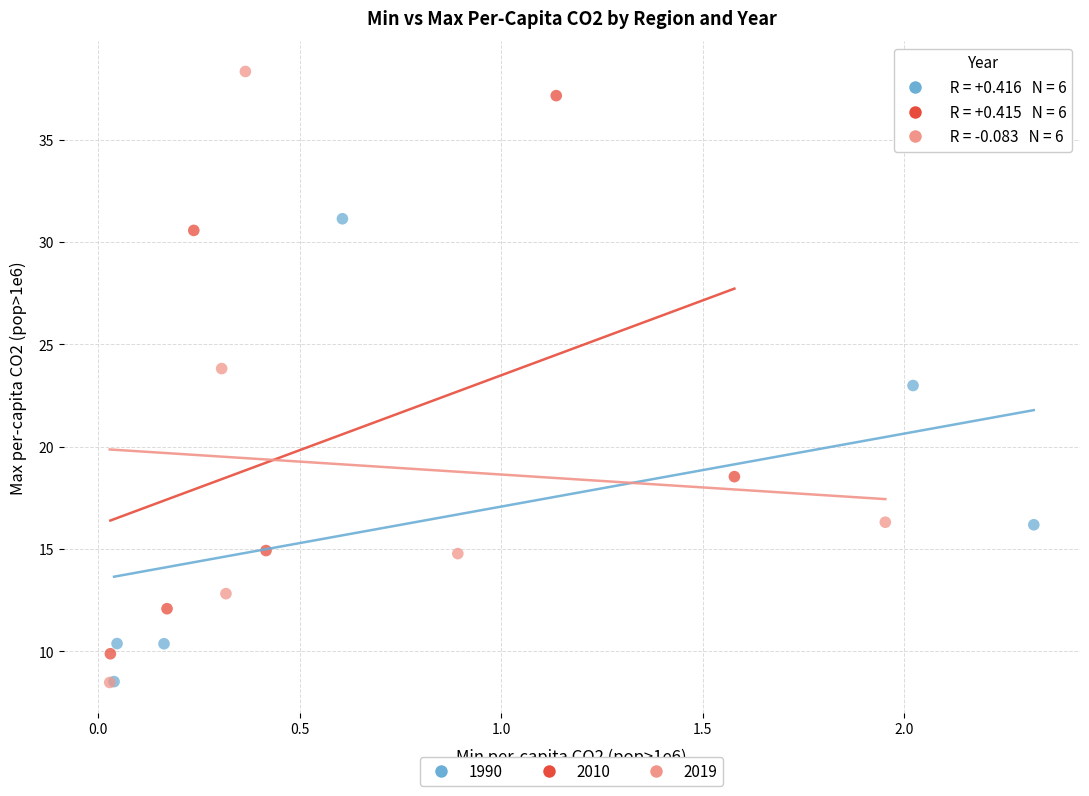

What are all the series names shown in the legend?

1990, 2010, 2019